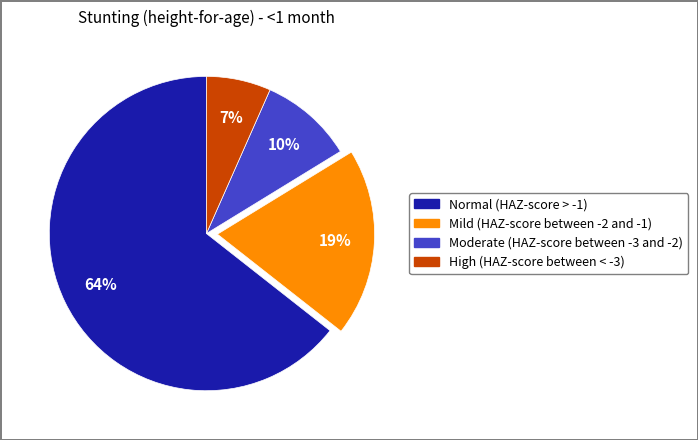

To the nearest percent, what is the average slice percentage?

25%